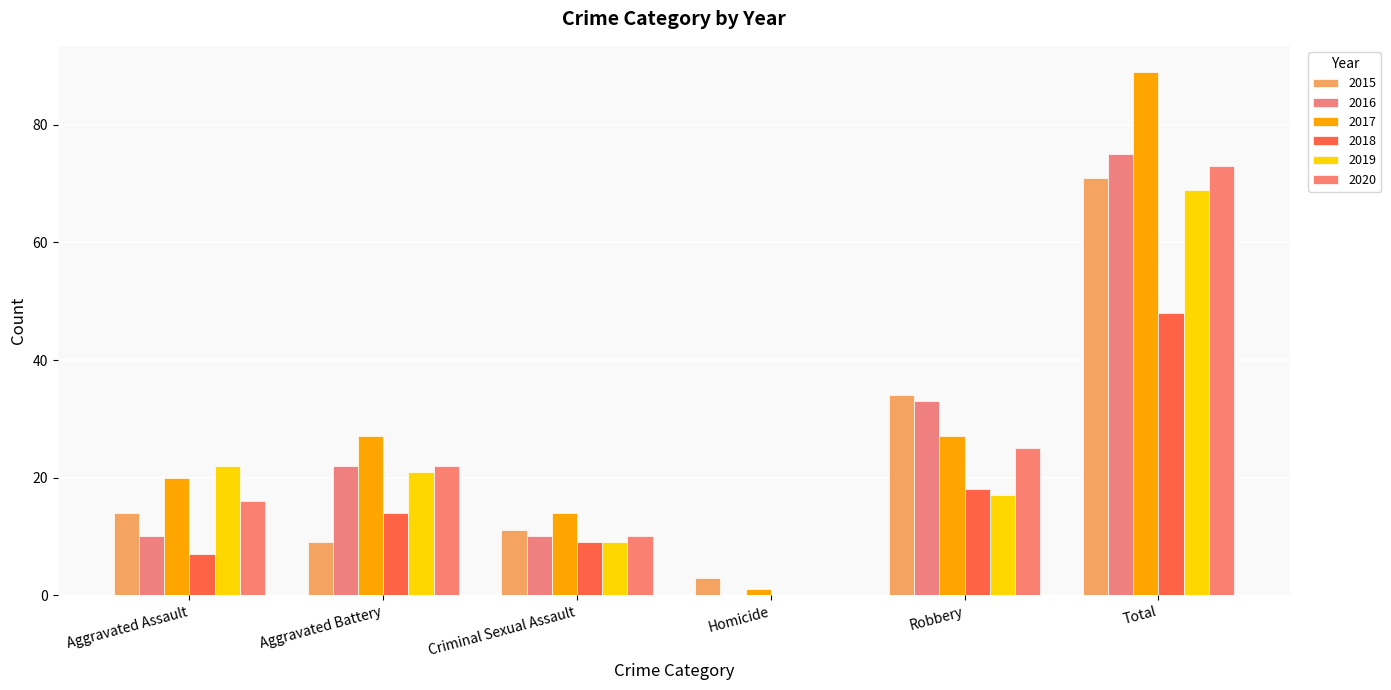

The 2016 series shows 38 at Aggravated Battery. True or false?

False